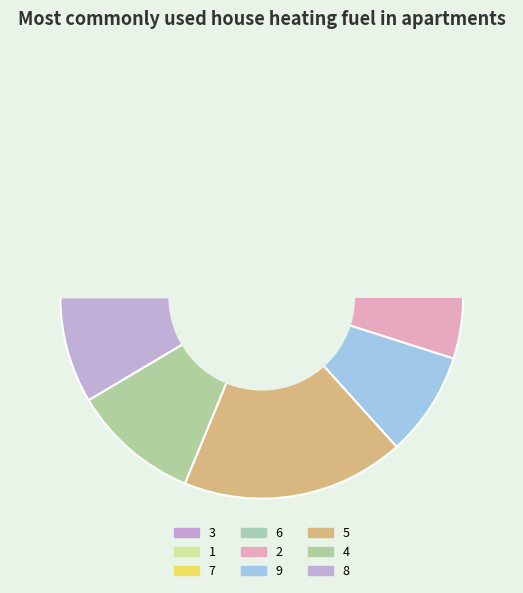

Do 1 and 3 together represent more than half of the pie?

No